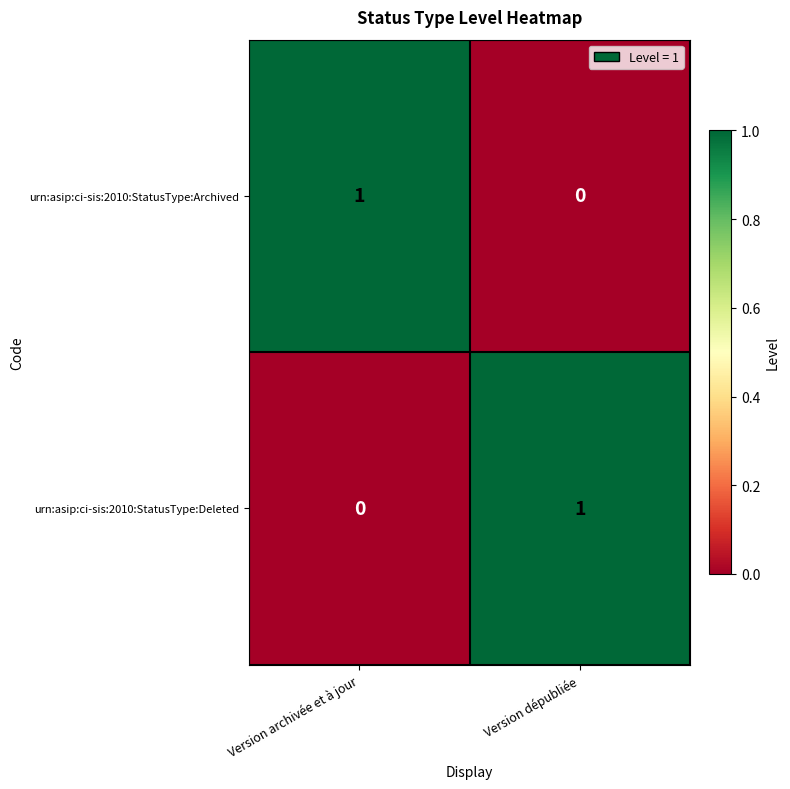

At which label is urn:asip:ci-sis:2010:StatusType:Archived closest to 0?

Version dépubliée